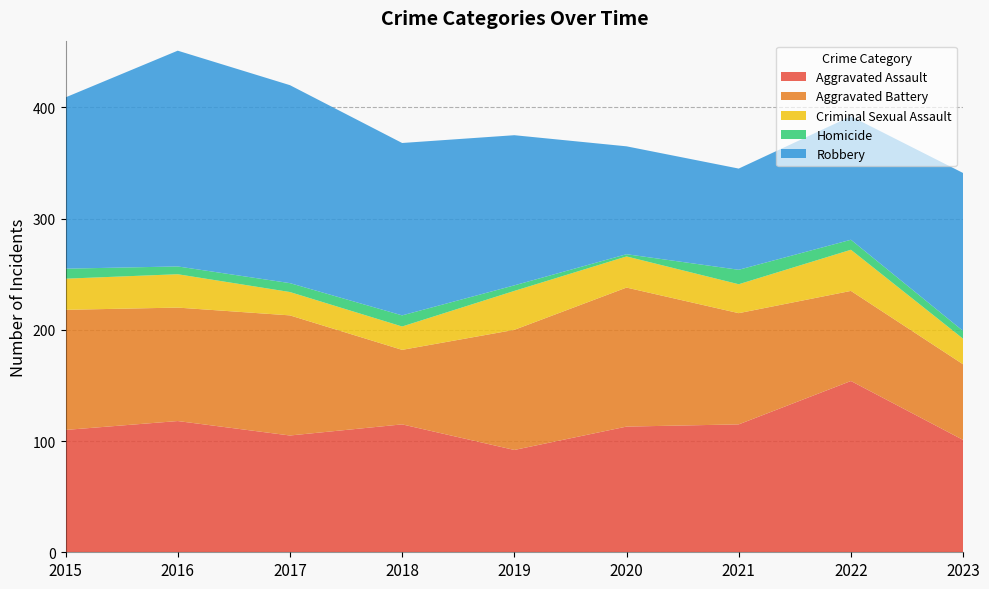

Reading left to right, what are all the values shown in this chart?

Aggravated Assault: 110	118	105	115	92	113	115	154	101
Aggravated Battery: 108	102	108	67	108	125	100	81	68
Criminal Sexual Assault: 28	30	21	21	35	28	26	37	23
Homicide: 9	7	8	10	5	2	13	9	7
Robbery: 154	194	178	155	135	97	91	111	142